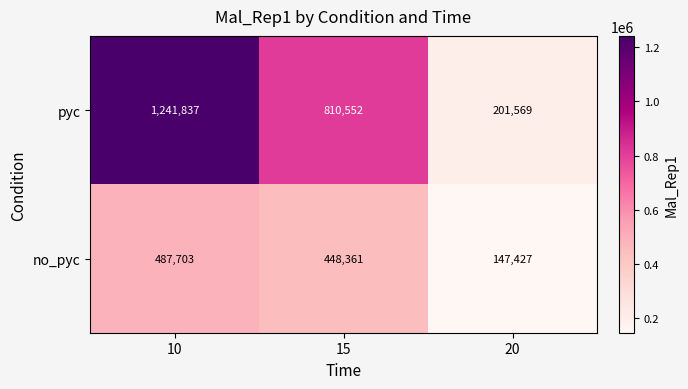

Where is no_pyc nearest to the value 317565?

15